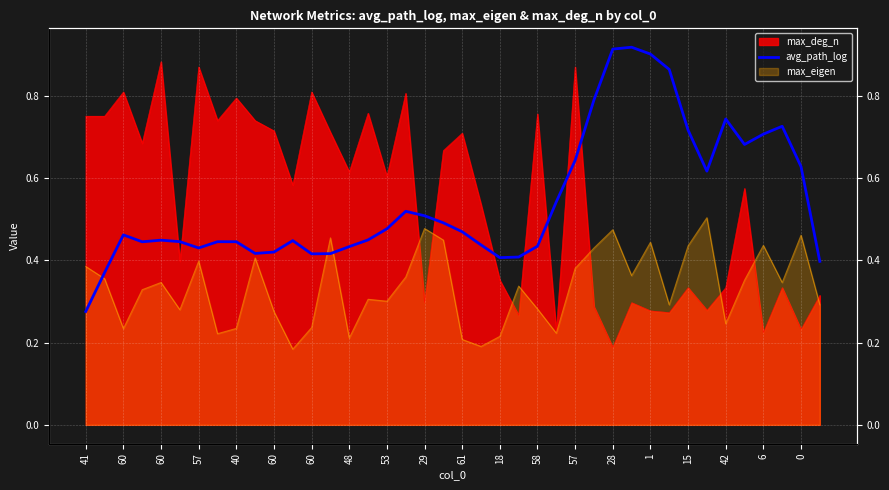

At which category does the data reach its first local peak?

60